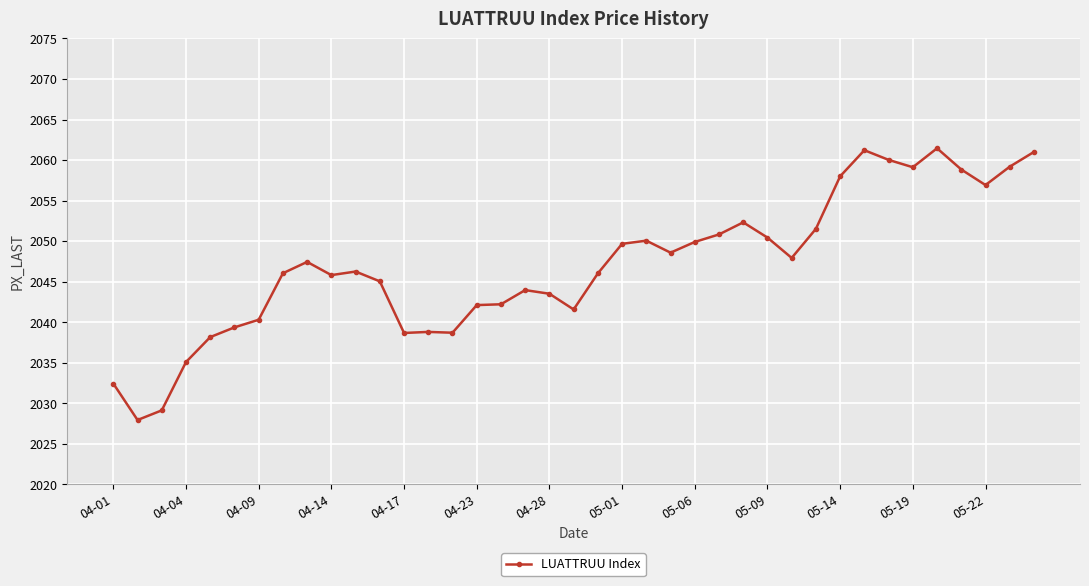

What is the value of the 5th point from the left?

2038.2